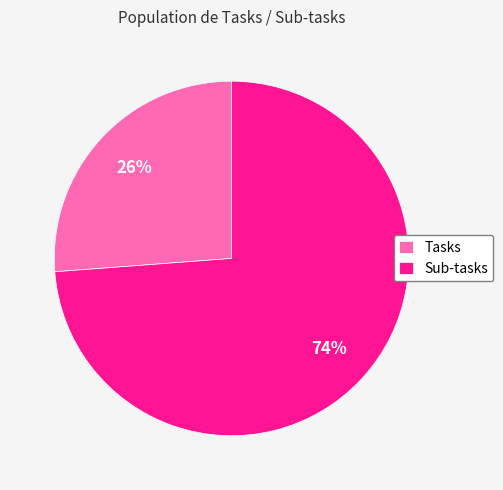

How many segments does this pie chart have?

2